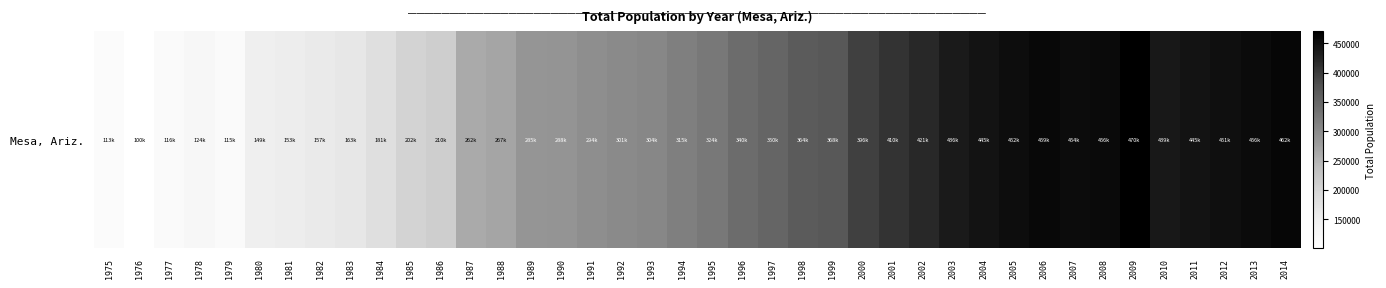

What is the difference between the values at 1976 and 2010?

338278